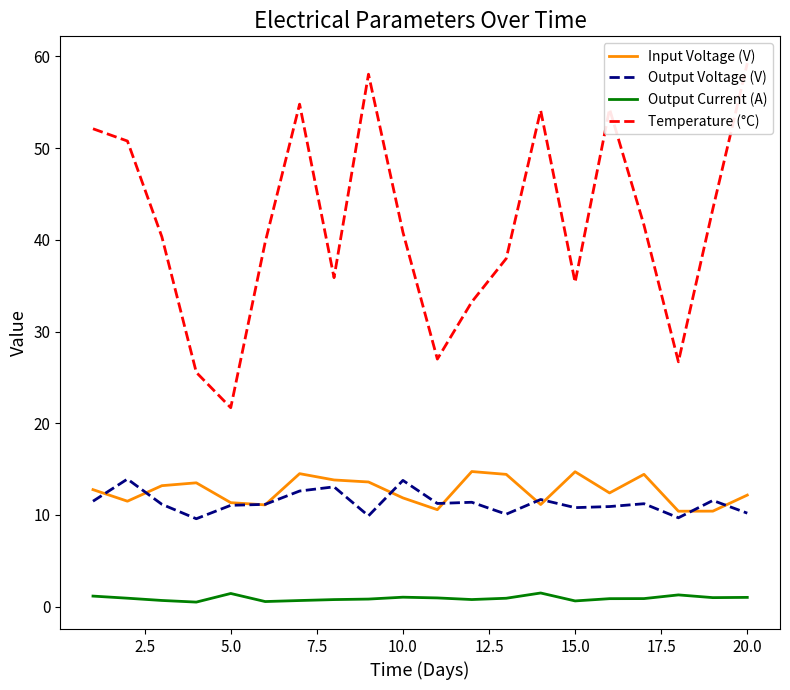

What is the minimum value for Input Voltage (V)?

10.4